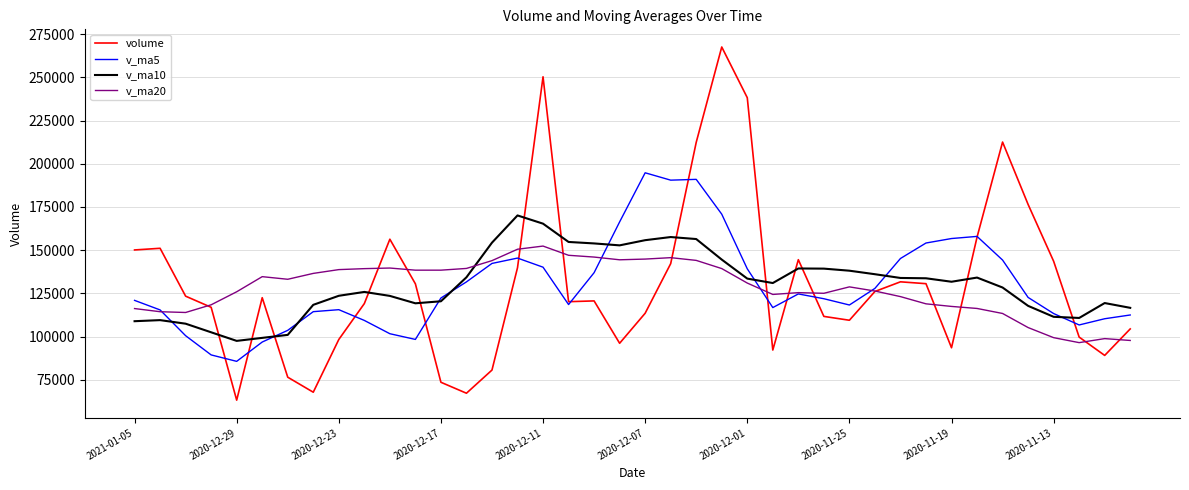

What is the maximum value for v_ma20?

152393.4